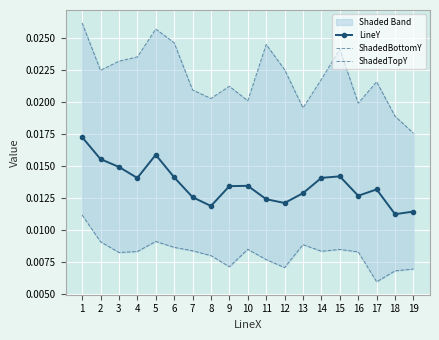

How many LineY values are between 0 and 1?

19